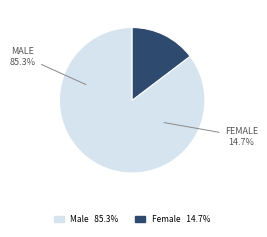

Rank the categories by value from highest to lowest.

Male, Female